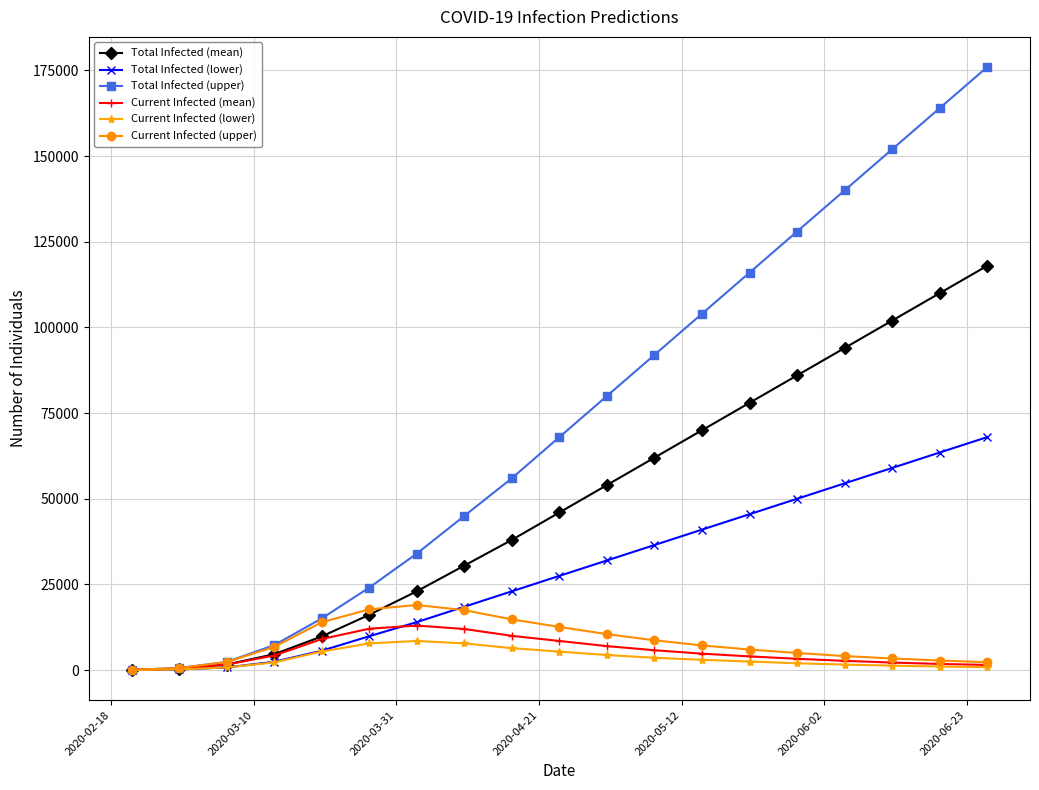

Which series has the largest total across all categories?

Total Infected (upper)